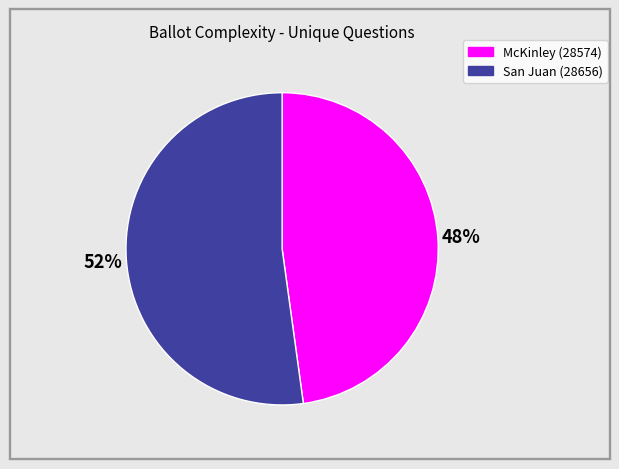

To the nearest percent, what is the difference between the McKinley (28574) and San Juan (28656) slice percentages?

4%